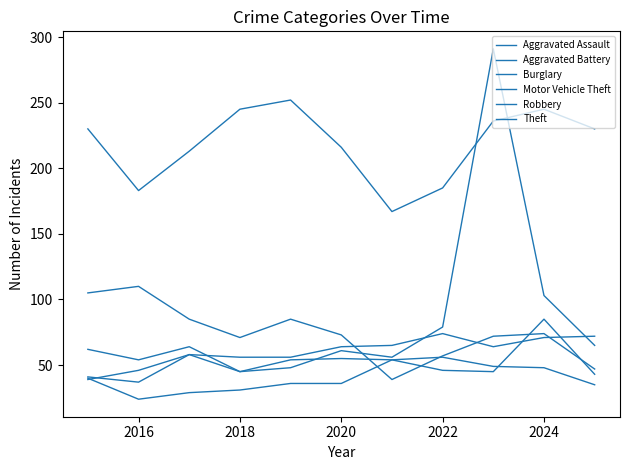

How many lines are shown in the chart?

6